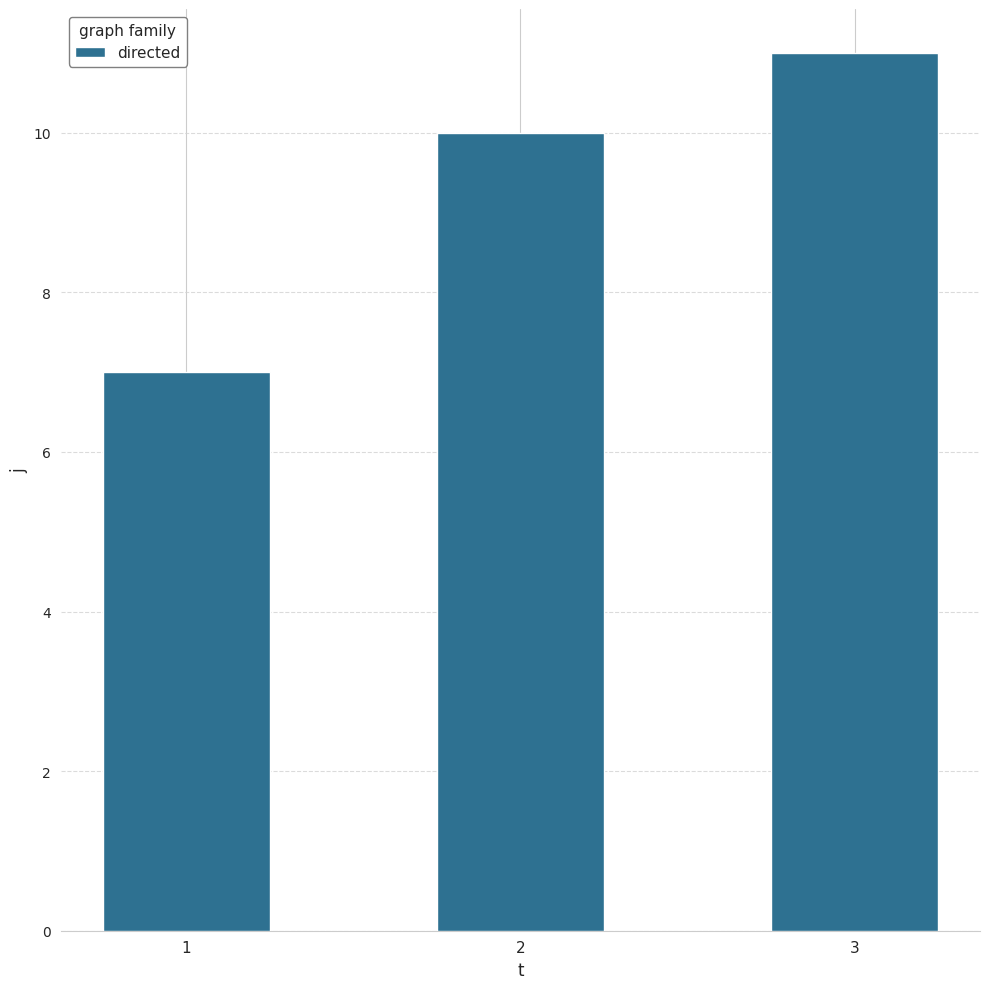

Reading left to right, what are all the values shown in this chart?

7	10	11